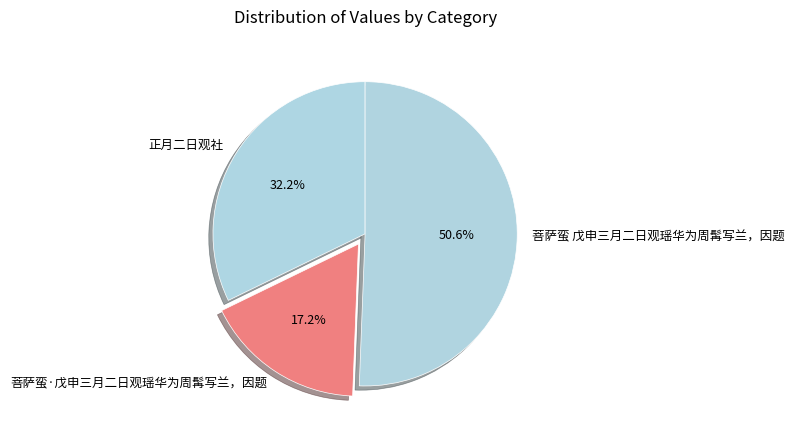

To the nearest percent, what is the difference between the largest and smallest slice percentages?

33%